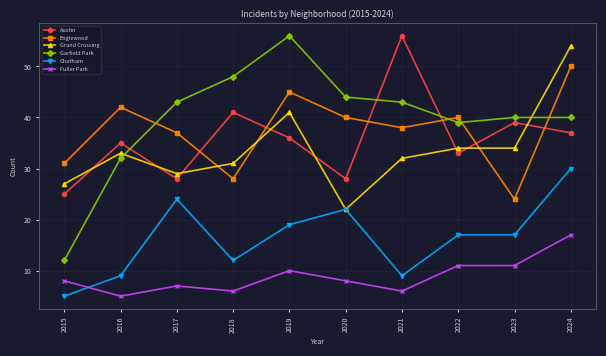

Which series has the largest range (max minus min)?

Garfield Park